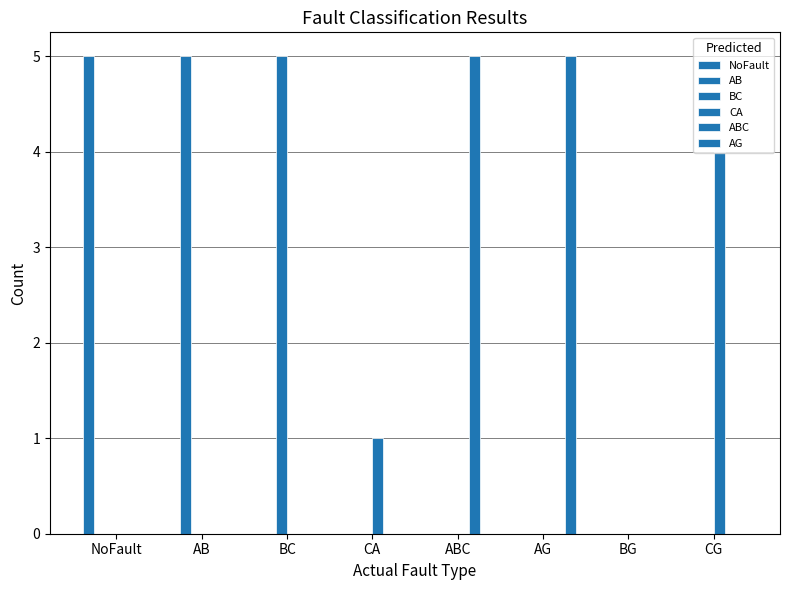

What is the difference between the highest and lowest values at NoFault?

5